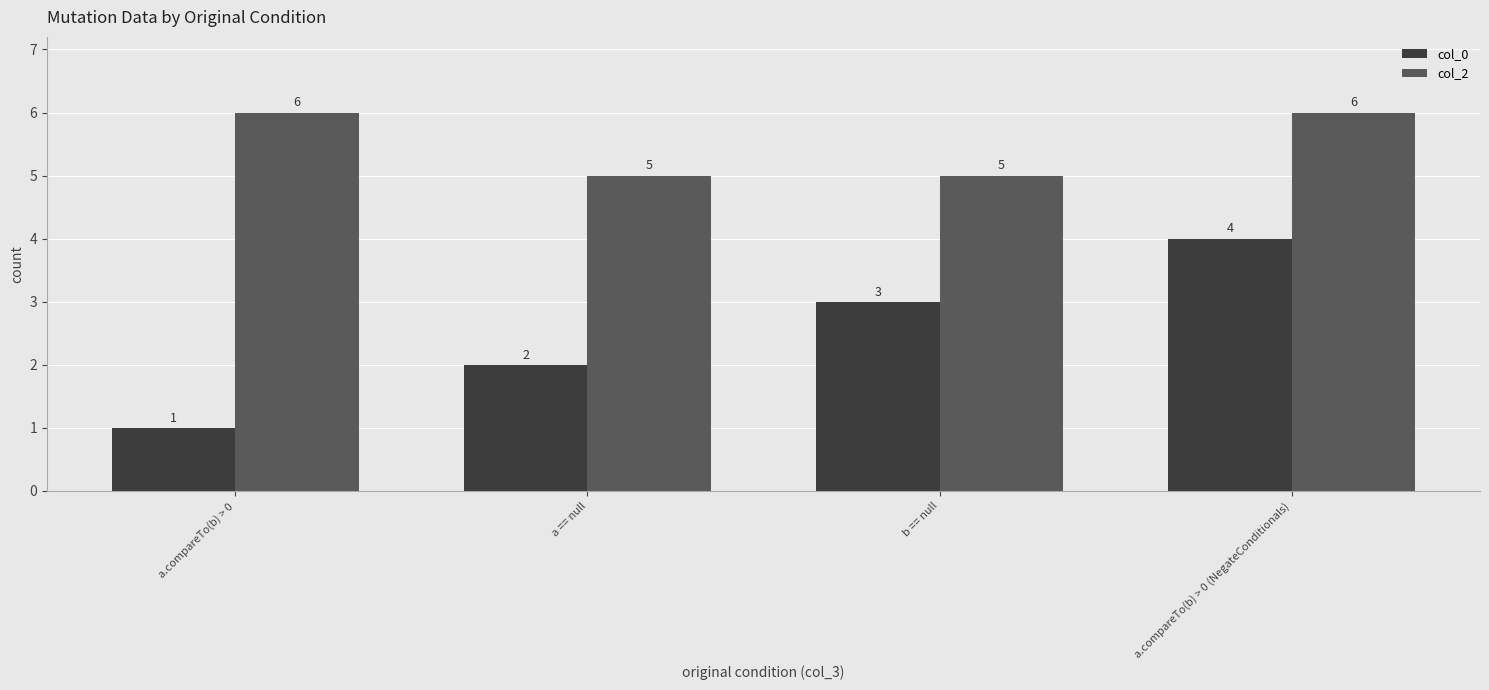

Where is col_0 nearest to the value 2?

a == null